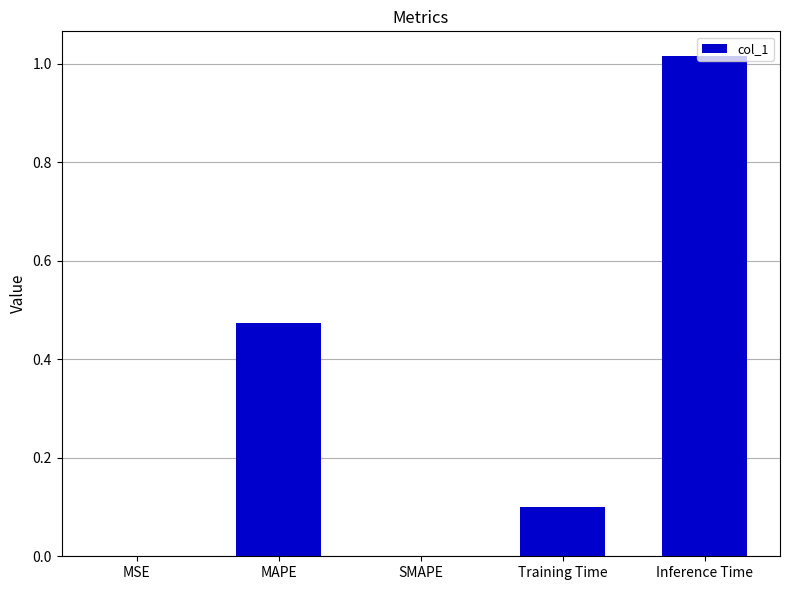

Which has a higher value, Training Time or SMAPE?

Training Time